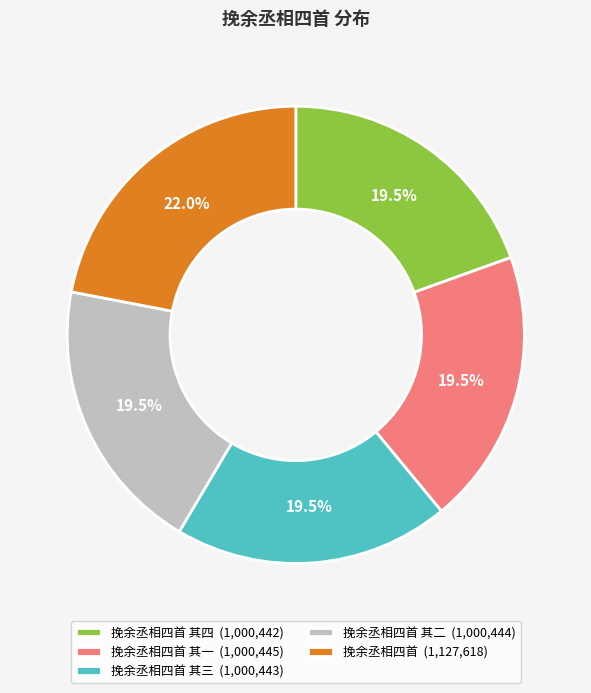

Is there any slice that represents more than half of the pie?

No